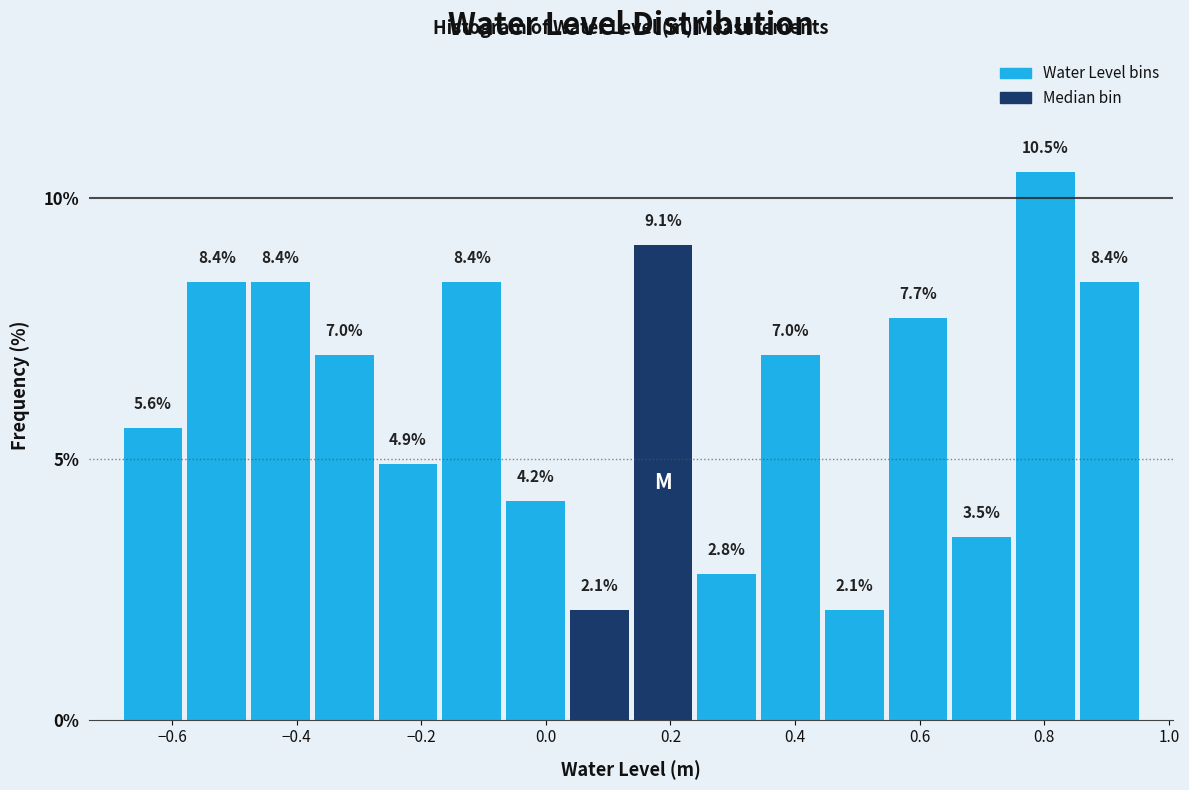

How tall is the bar that spans -0.48 to -0.38 on the x-axis? The bar edges are not printed on the chart, so give them approximately, as read against the axis.

8.4